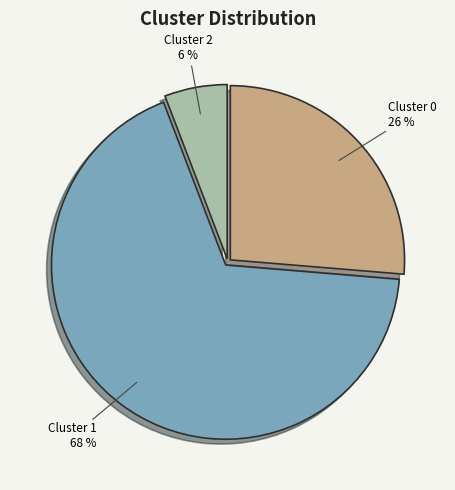

What is the majority slice?

Cluster 1